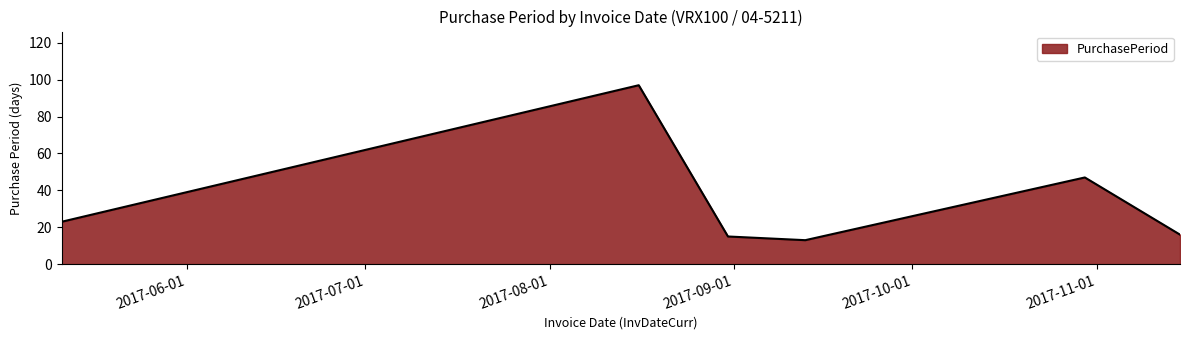

What is the greatest value displayed?

97